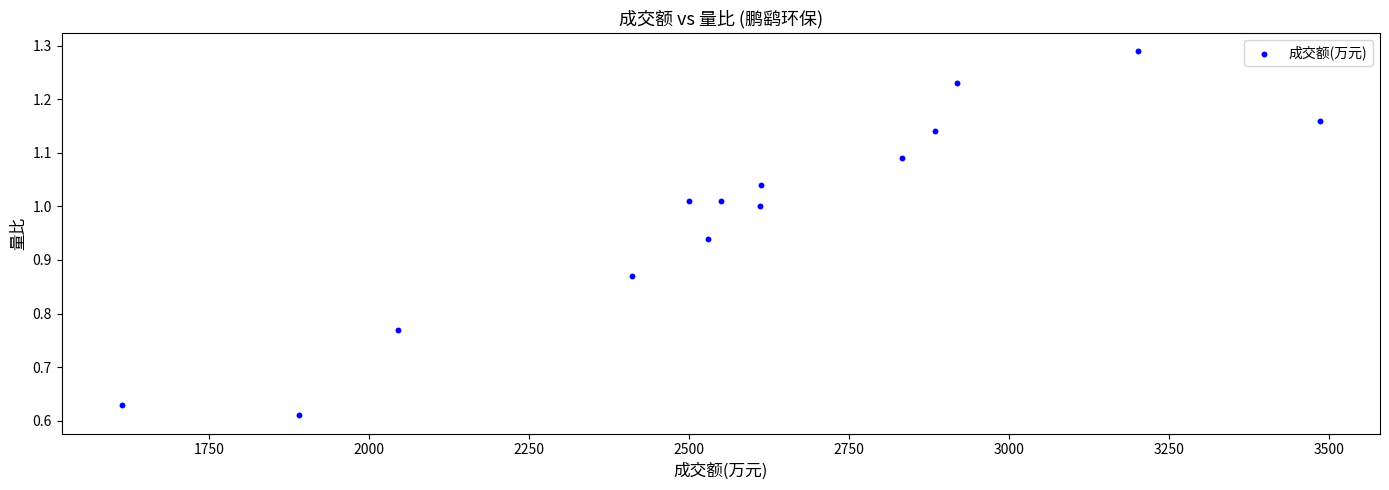

What is the range of X values (max minus min)?

1873.0